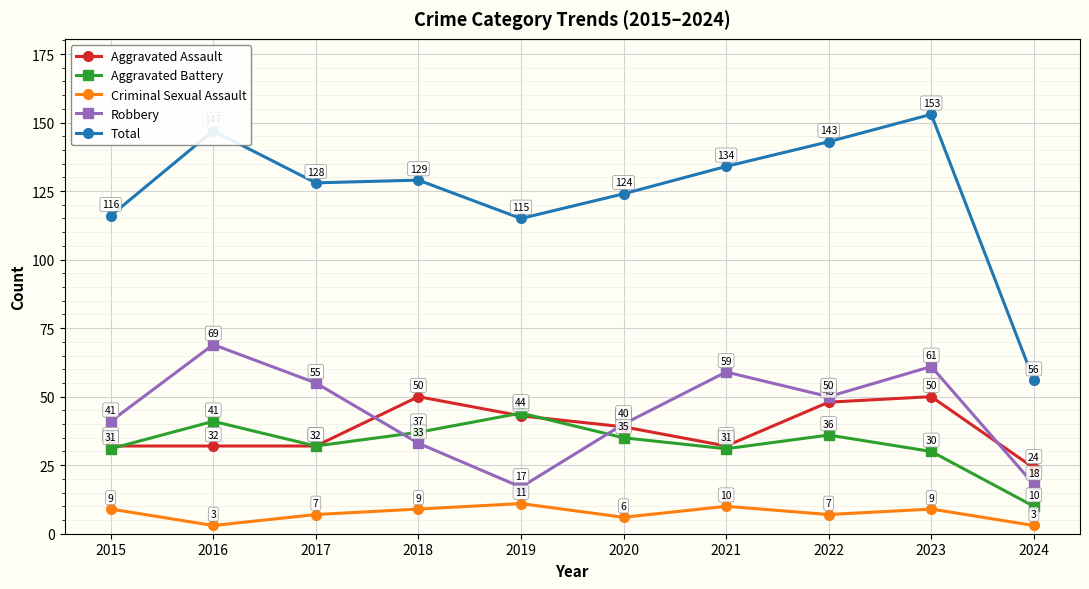

In Criminal Sexual Assault, how many points are lower than both neighbors (excluding endpoints)?

3